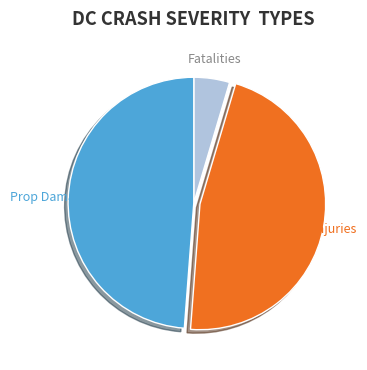

Is there any slice that represents more than half of the pie?

No